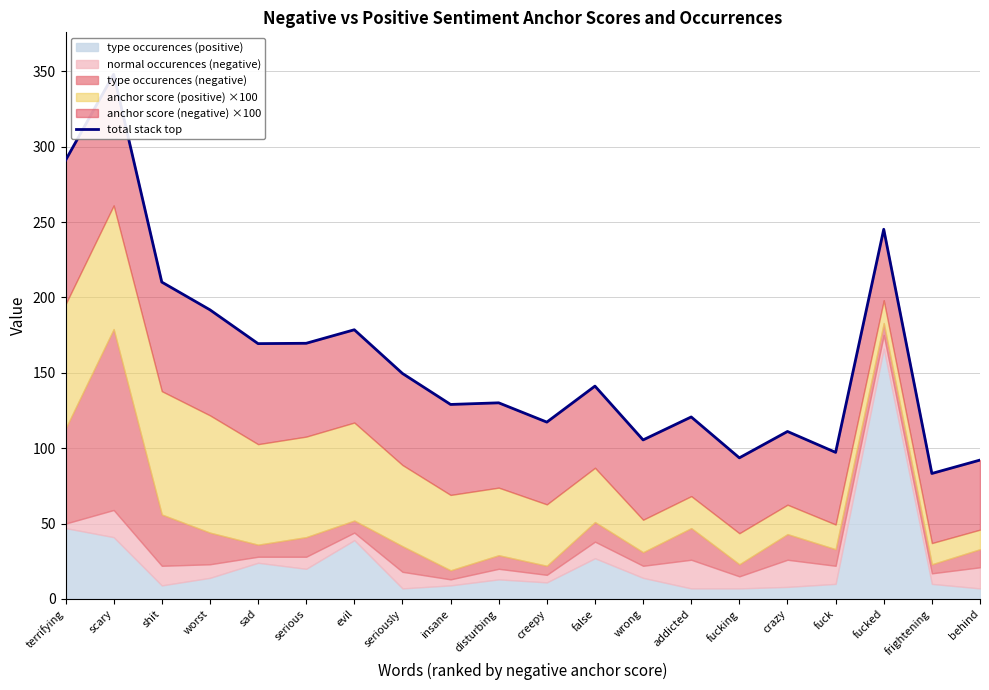

What is the sum of the values at worst and frightening?

275.0